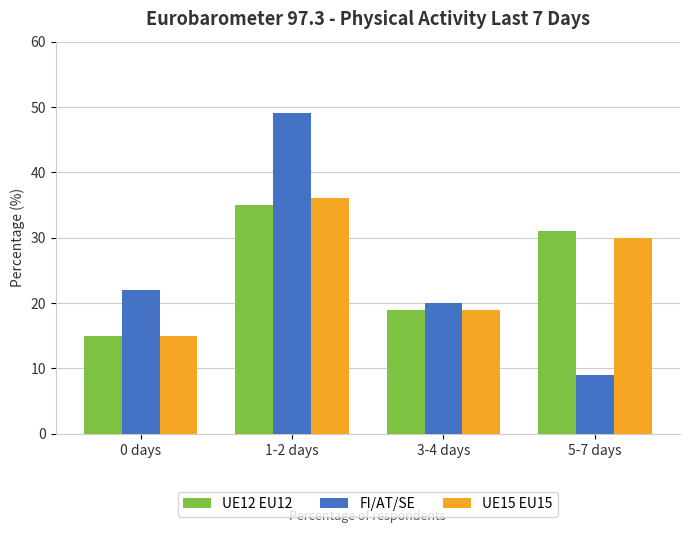

Is it true that FI/AT/SE equals 31 at 3-4 days?

False